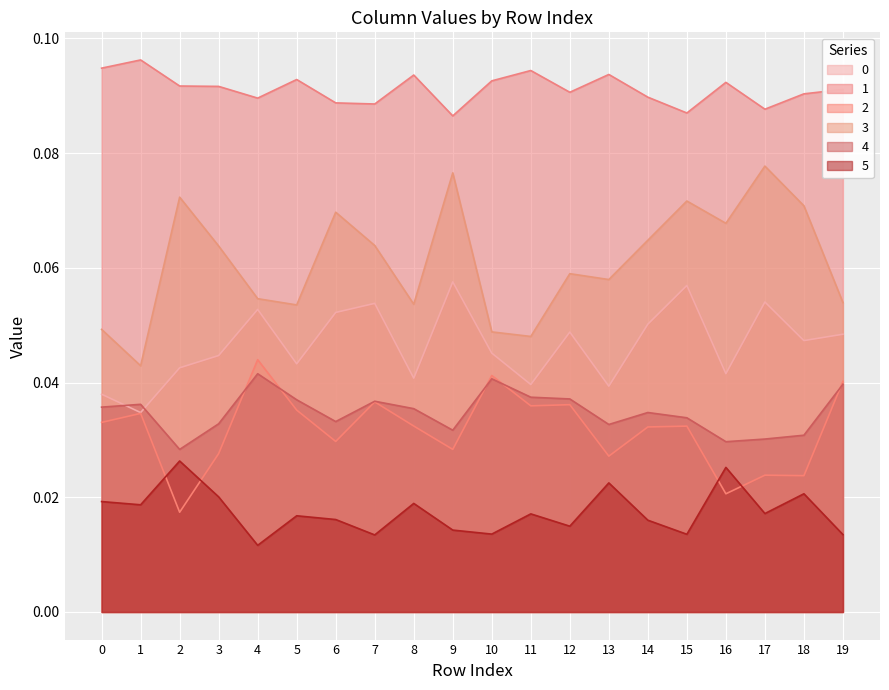

Read the 1 value at 8.

0.1